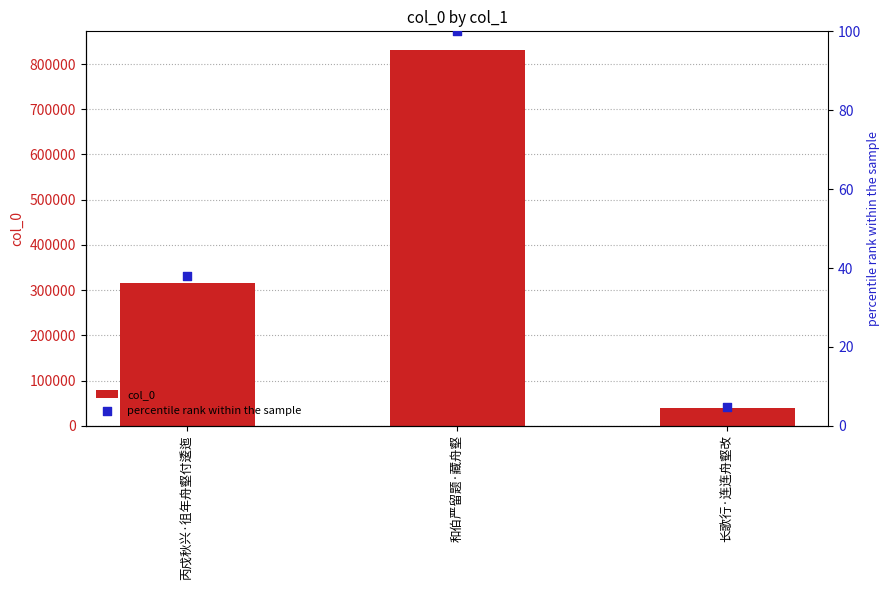

Which series reaches the minimum Y coordinate?

percentile rank within the sample